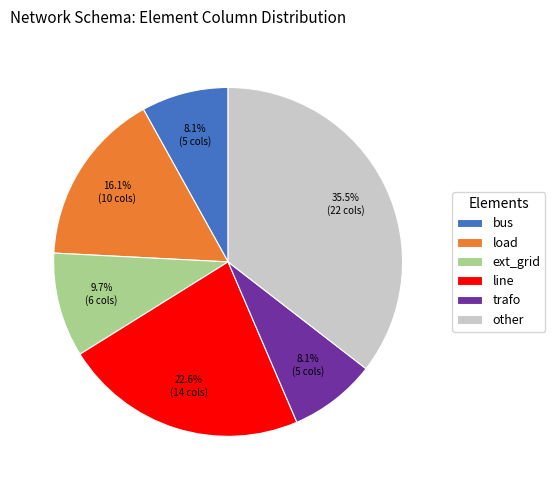

Which has a higher value, trafo or ext_grid?

ext_grid